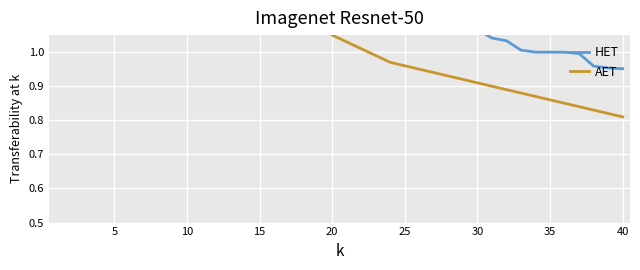

Which series has the largest total across all categories?

HET